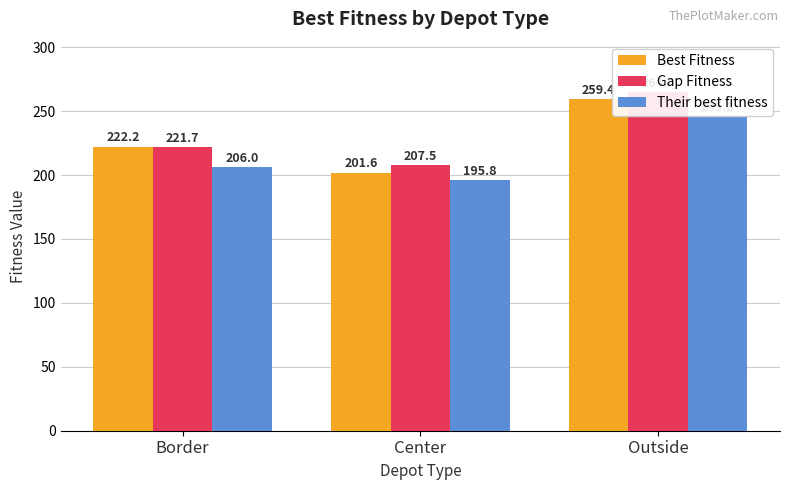

Rank the series by their average value, from highest to lowest.

Gap Fitness, Best Fitness, Their best fitness